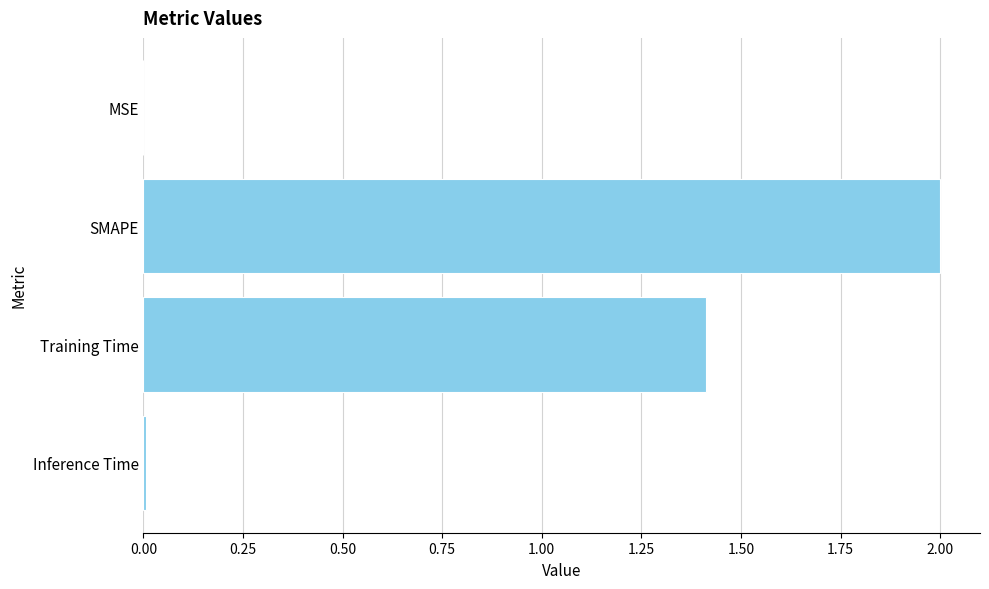

What is the greatest value displayed?

2.0